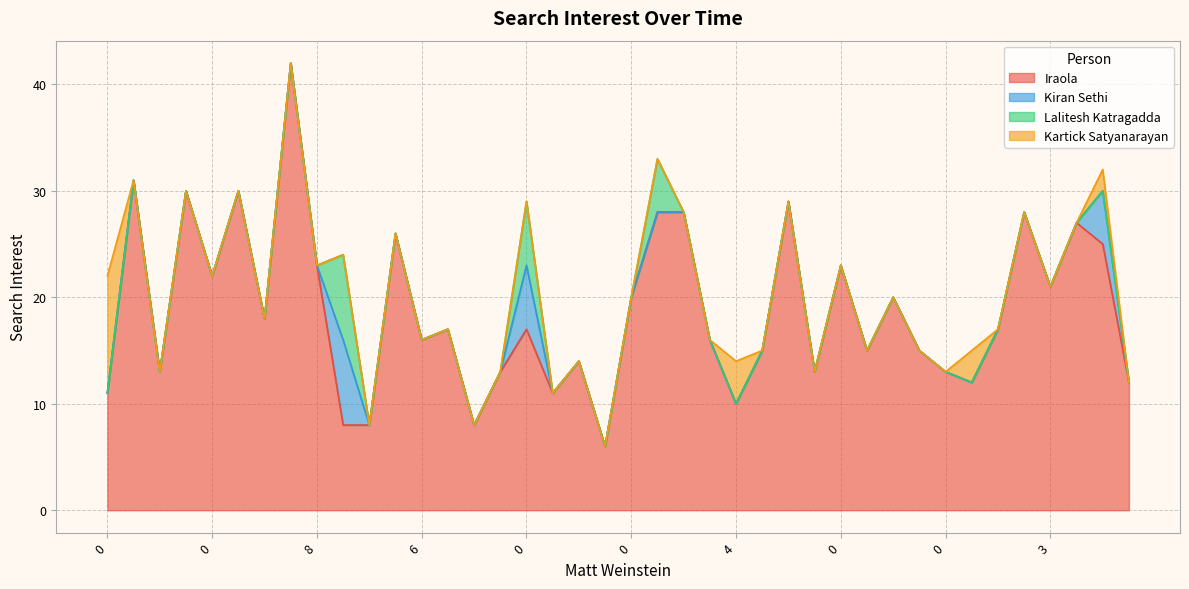

Rank the series by their maximum value, from highest to lowest.

Iraola, Kartick Satyanarayan, Kiran Sethi, Lalitesh Katragadda